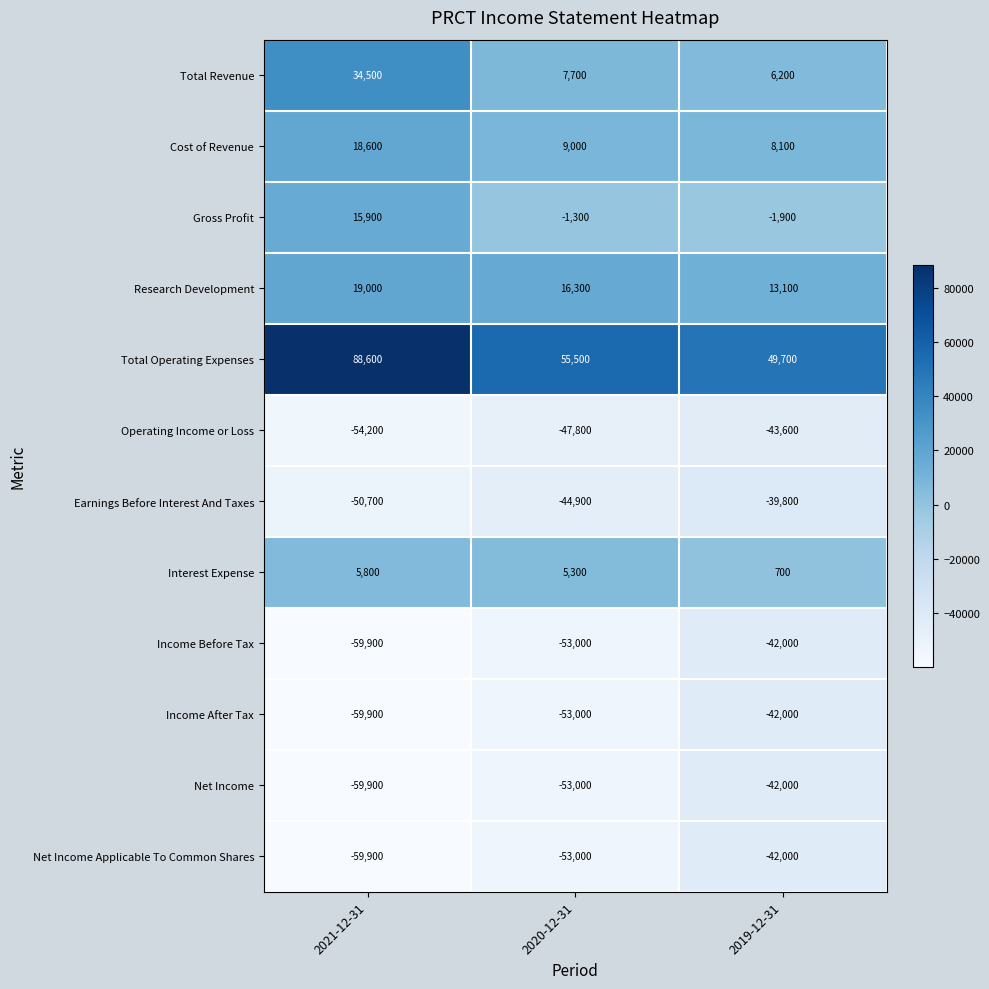

Which series has the largest range (max minus min)?

Total Operating Expenses